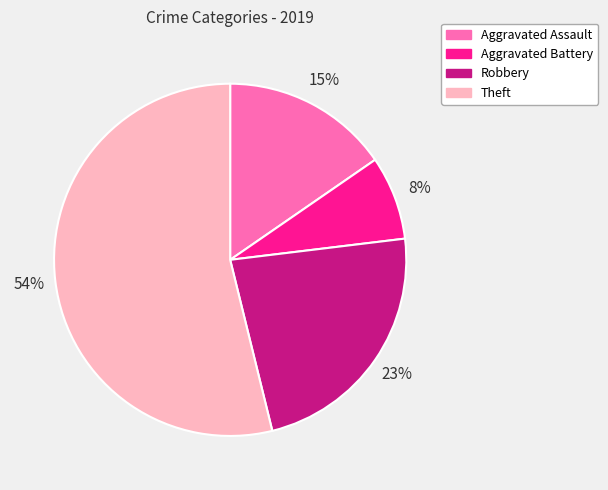

To the nearest percent, what is the difference between the largest and smallest slice percentages?

46%